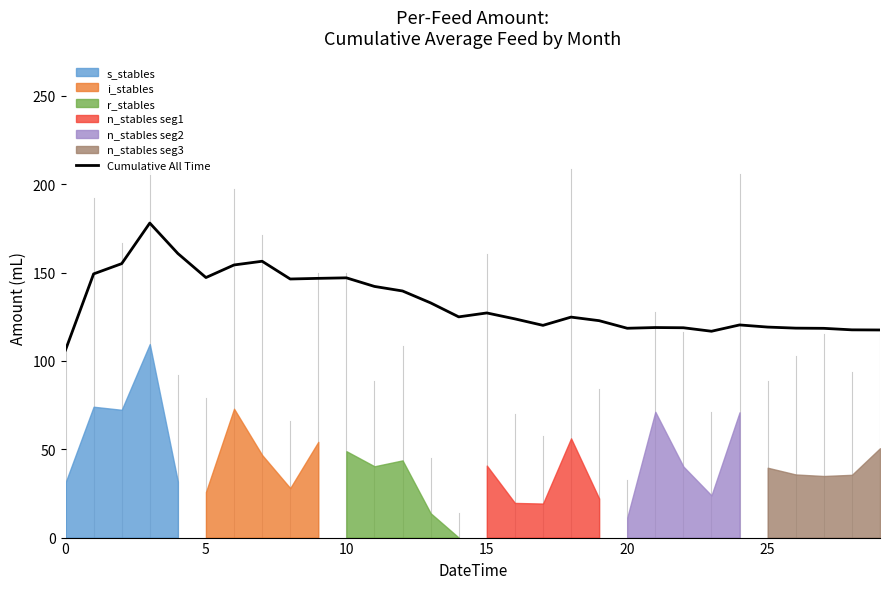

What is the sum of the values at 7 and 24?

276.8